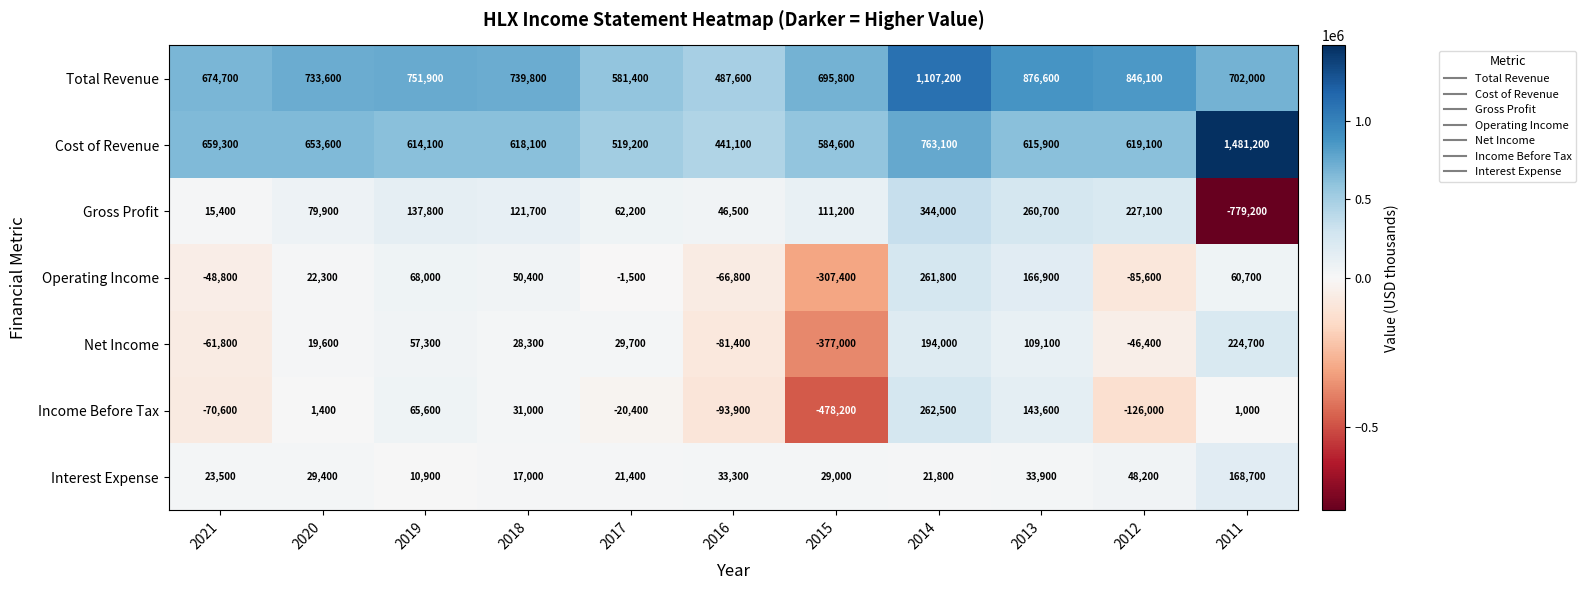

What is the sum of the Net Income values at 2019 and 2012?

10900